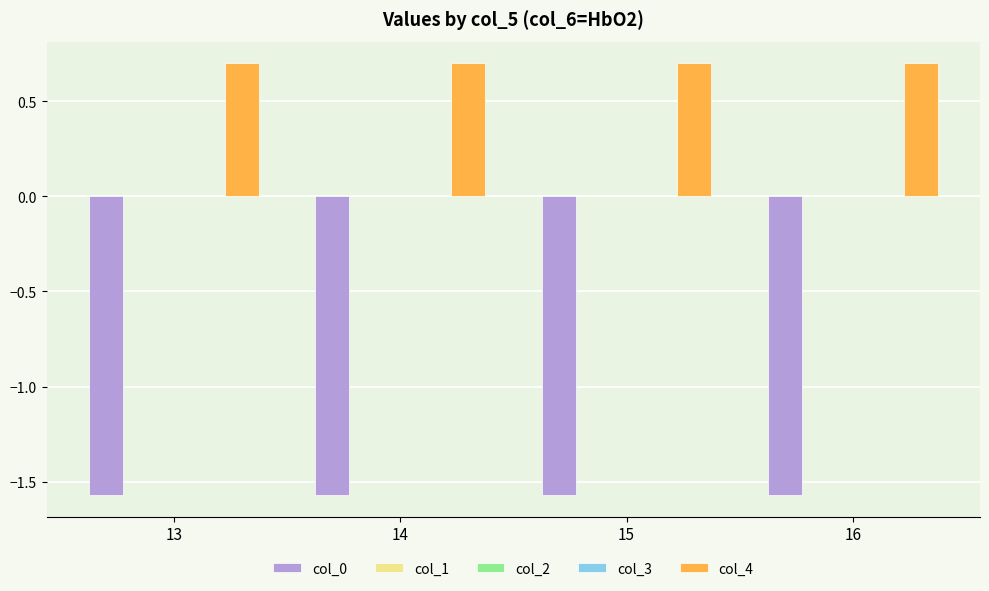

The value of col_0 at 14 is -2.5. True or false?

False